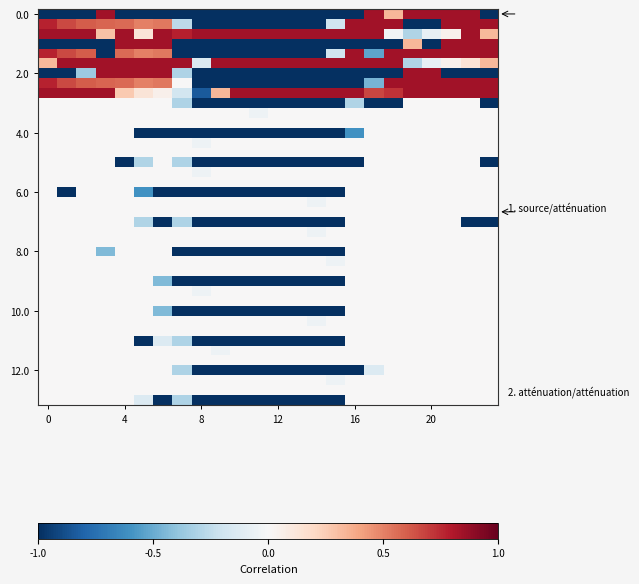

Count the number of categories in the chart.

24